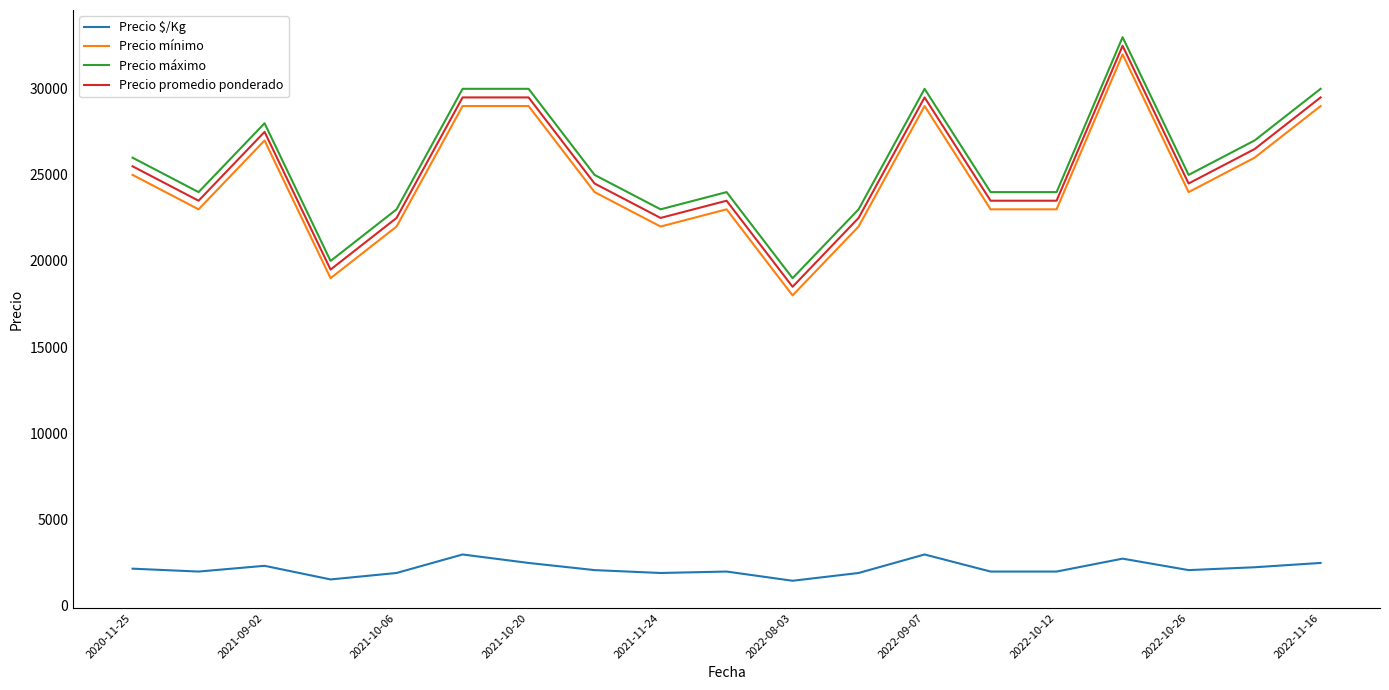

True or false: Precio mínimo and Precio $/Kg intersect in this chart.

False